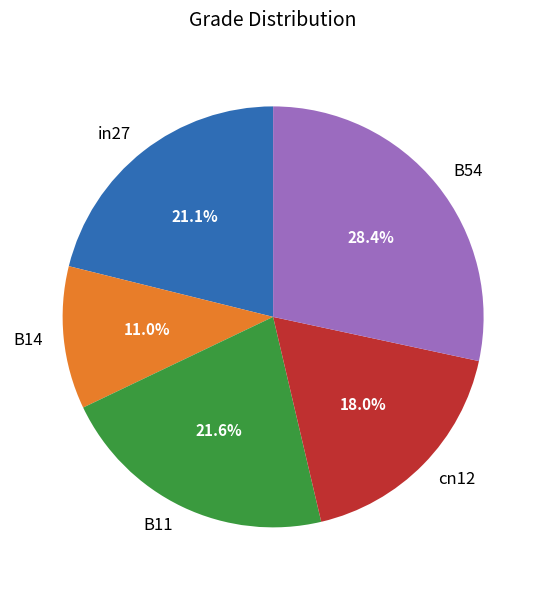

The in27 slice represents 21% of the pie. True or false?

True